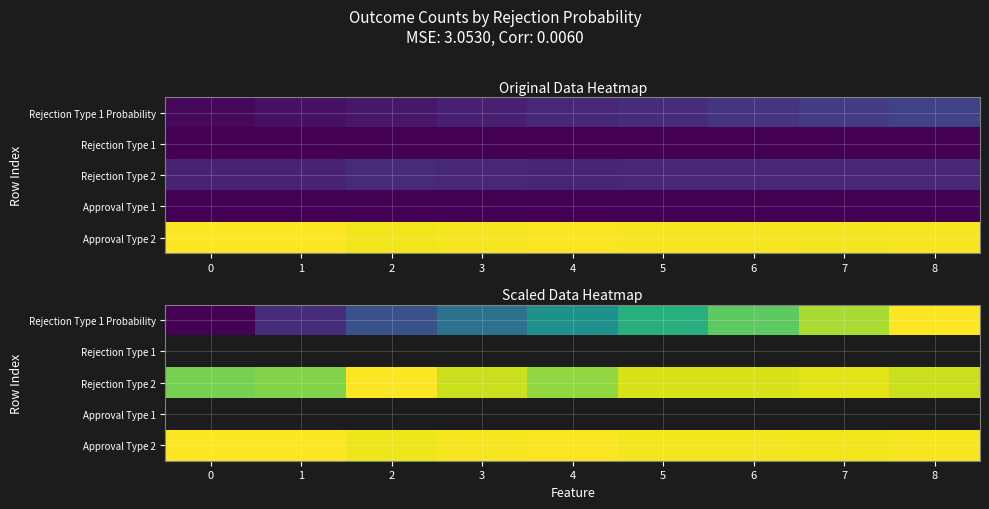

Count the Rejection Type 1 Probability values in the range 0 to 1.

9